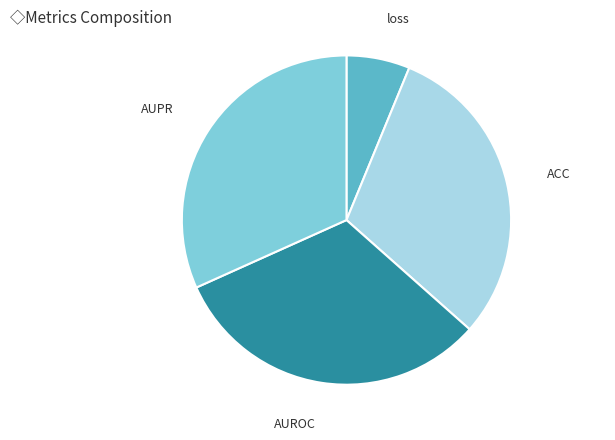

Does loss represent more than half of the total?

No